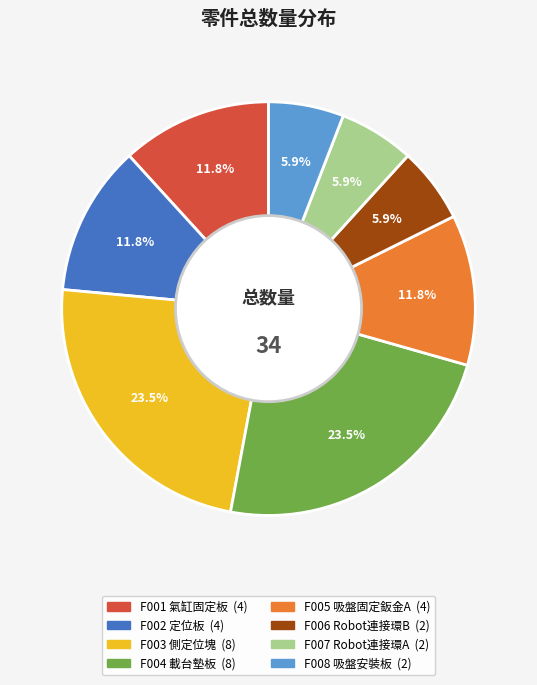

Is there a majority slice in this chart?

No